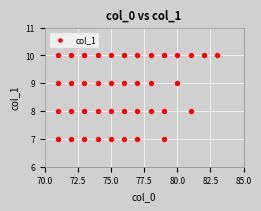

What is the range of Y values (max minus min)?

3